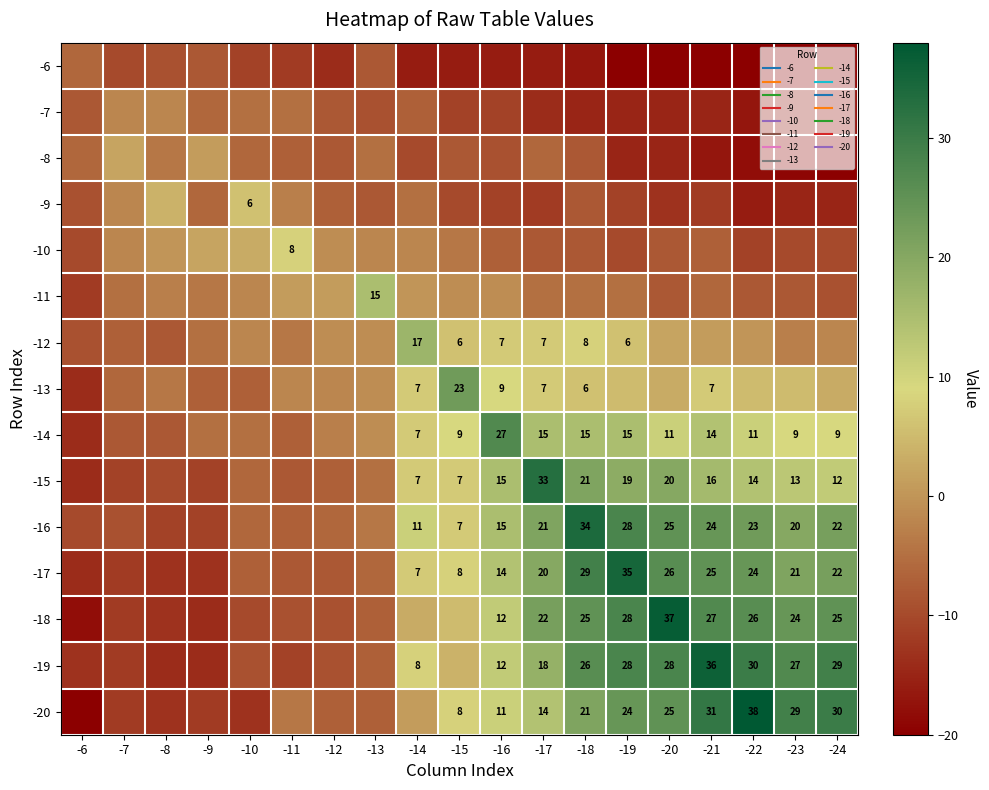

What is the sum of all -11 values?

-65